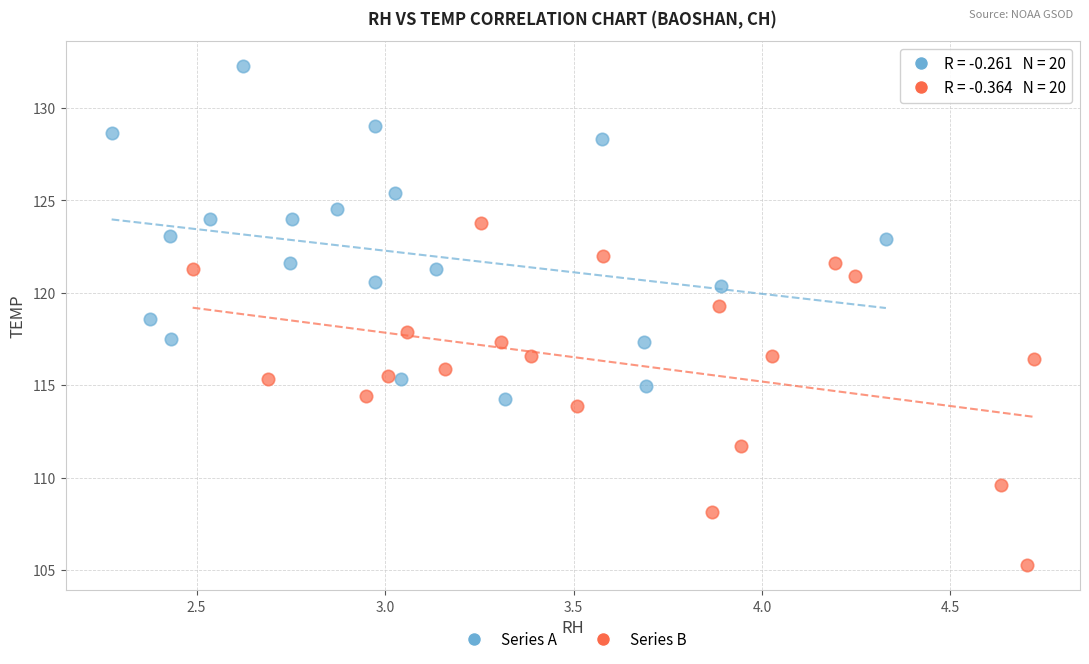

Which series contains the highest Y value?

Series A